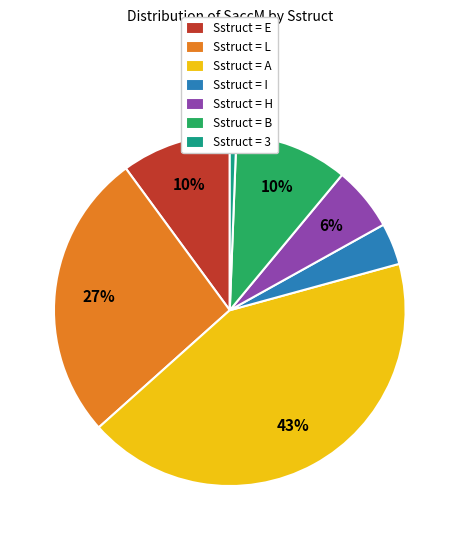

Approximately how many times larger is the value at Sstruct = I compared to Sstruct = E?

0.4